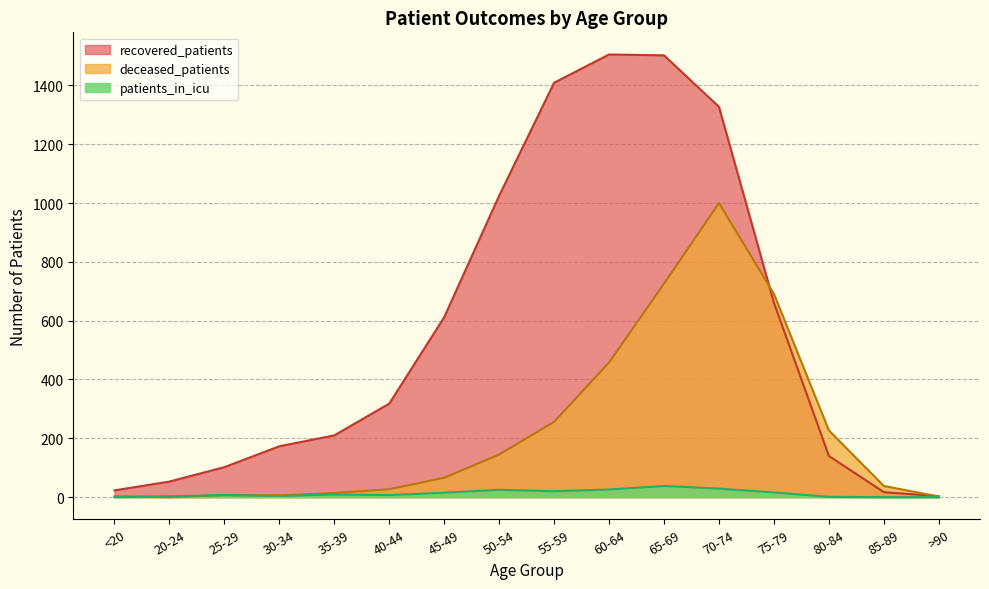

Reading left to right, list all the values displayed in this chart.

recovered_patients: <20=23	20-24=53	25-29=102	30-34=173	35-39=210	40-44=318	45-49=612	50-54=1025	55-59=1409	60-64=1505	65-69=1502	70-74=1327	75-79=661	80-84=140	85-89=17	>90=3
deceased_patients: <20=3	20-24=0	25-29=7	30-34=6	35-39=14	40-44=27	45-49=66	50-54=145	55-59=256	60-64=458	65-69=726	70-74=1000	75-79=691	80-84=227	85-89=38	>90=2
patients_in_icu: <20=0	20-24=3	25-29=7	30-34=4	35-39=9	40-44=7	45-49=15	50-54=25	55-59=20	60-64=26	65-69=38	70-74=29	75-79=16	80-84=1	85-89=0	>90=0